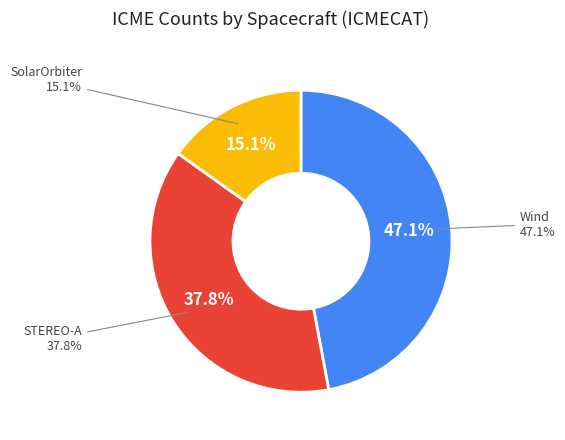

Rank the categories by value from highest to lowest.

Wind, STEREO-A, SolarOrbiter